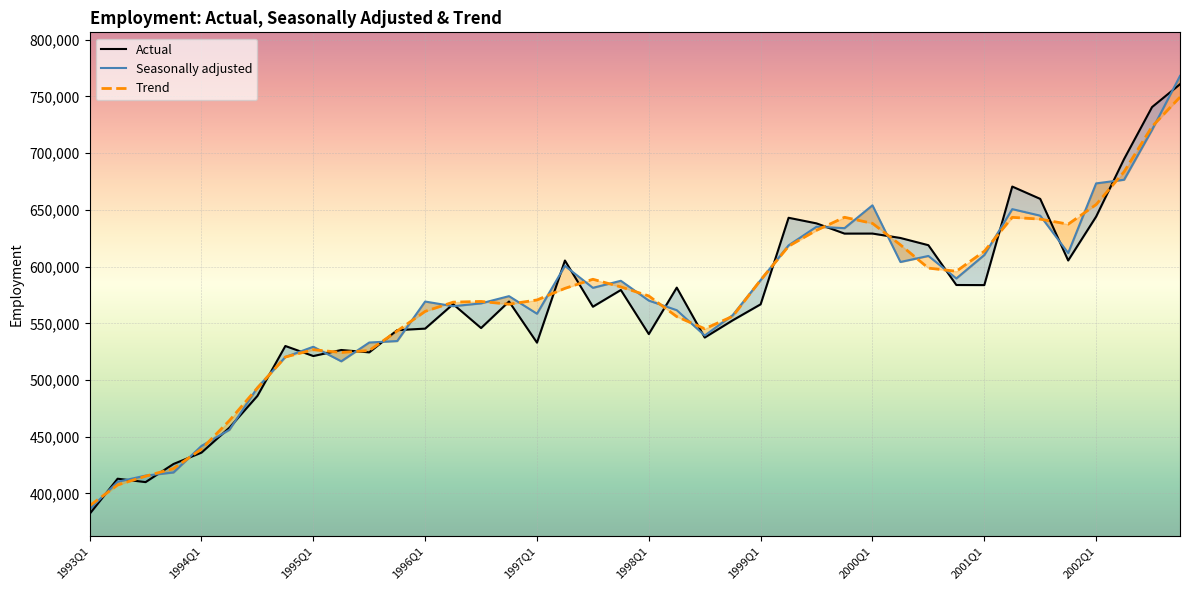

What is the total value across all series at 10?

1583486